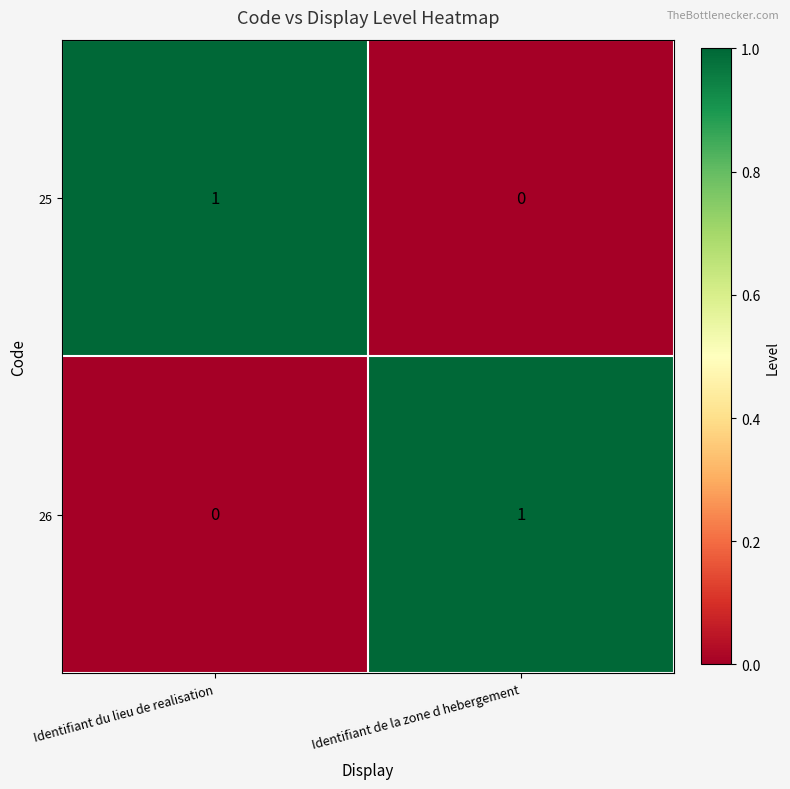

At Identifiant de la zone d hebergement, list the series in order from largest to smallest.

26, 25